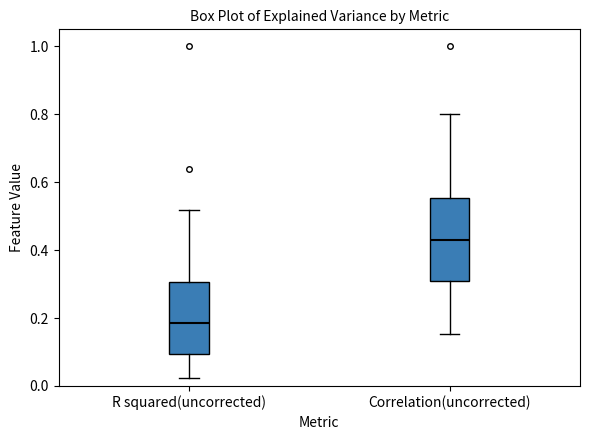

Reading left to right, transcribe this box plot: for each box, give where its median line is, the range the box spans, and where its two whiskers end, as read against the y-axis. The values are not printed on the chart, so give them approximately, as read against the axis.

R squared(uncorrected): median 0.18, box 0.10 to 0.30, whiskers 0.02 to 0.52
Correlation(uncorrected): median 0.42, box 0.30 to 0.56, whiskers 0.16 to 0.80